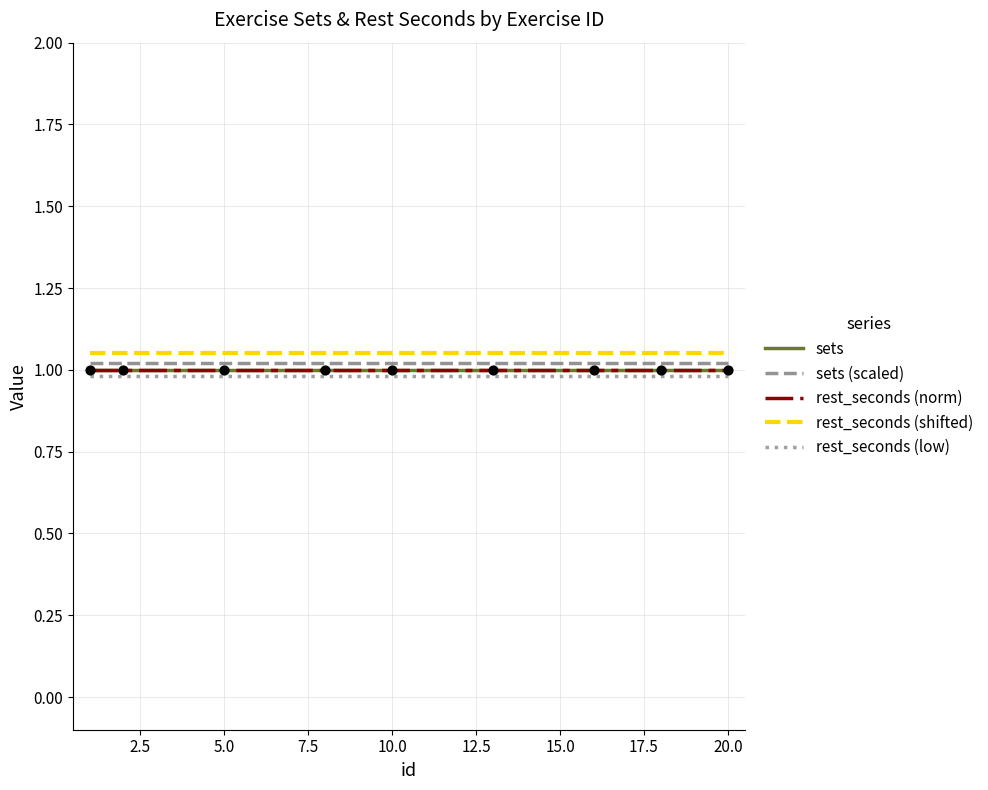

Which series has the largest total across all categories?

rest_seconds (shifted)